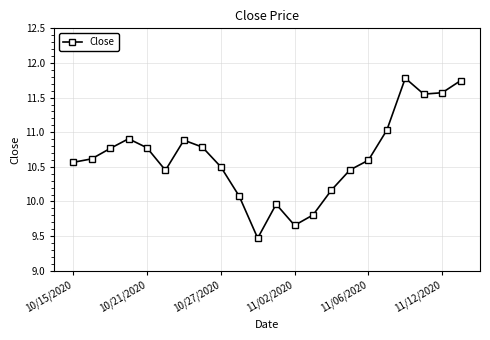

What is the value of the 14th point from the left?

9.8